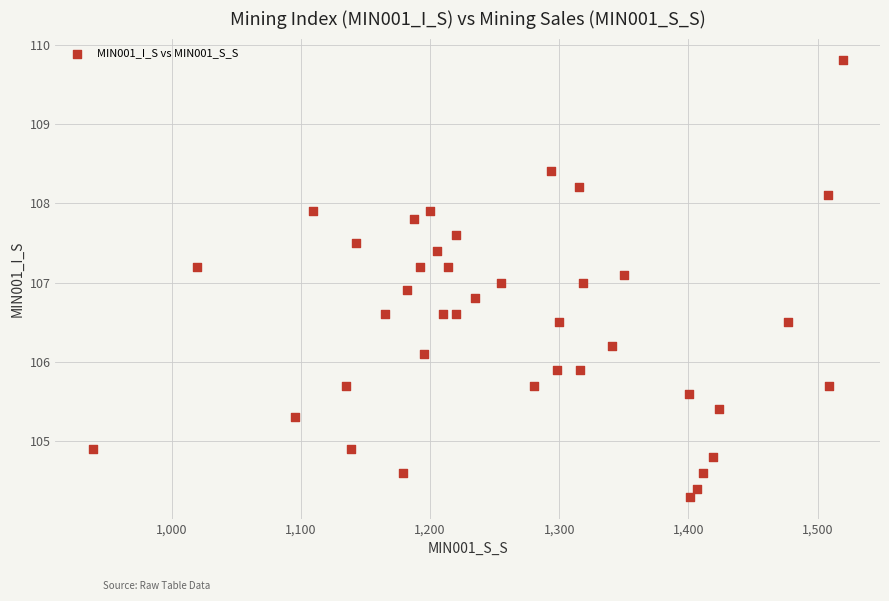

What is the range of Y values (max minus min)?

5.5